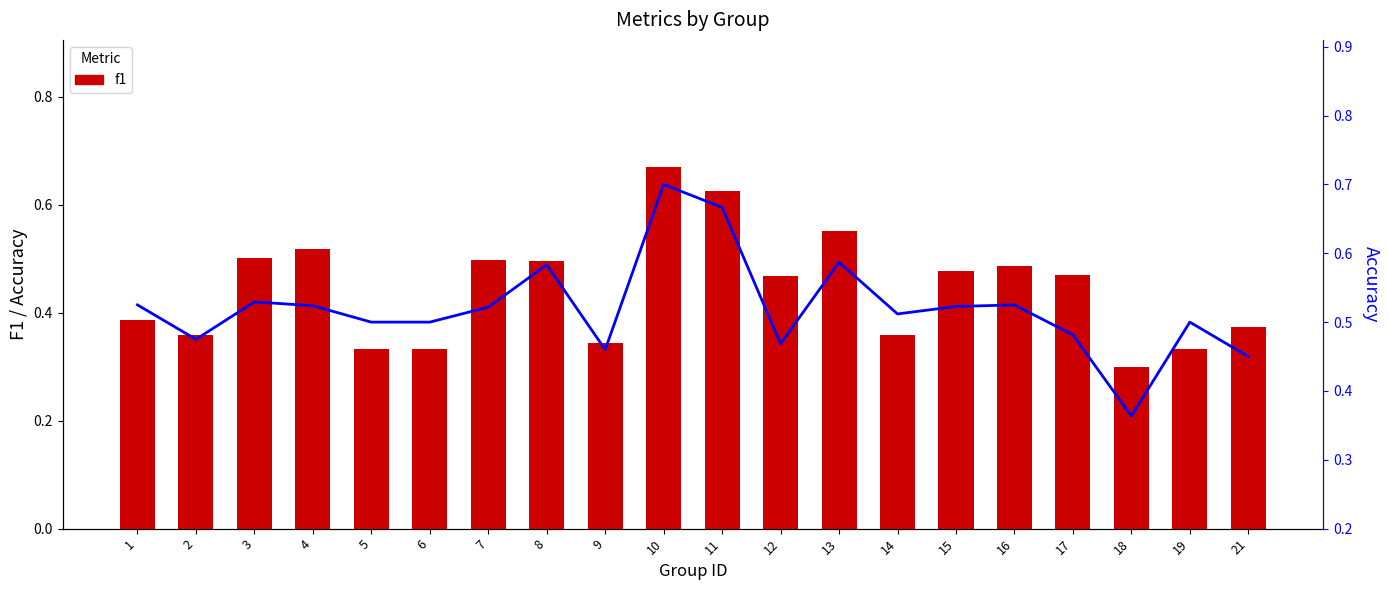

The accuracy series shows 1.2 at 11. True or false?

False